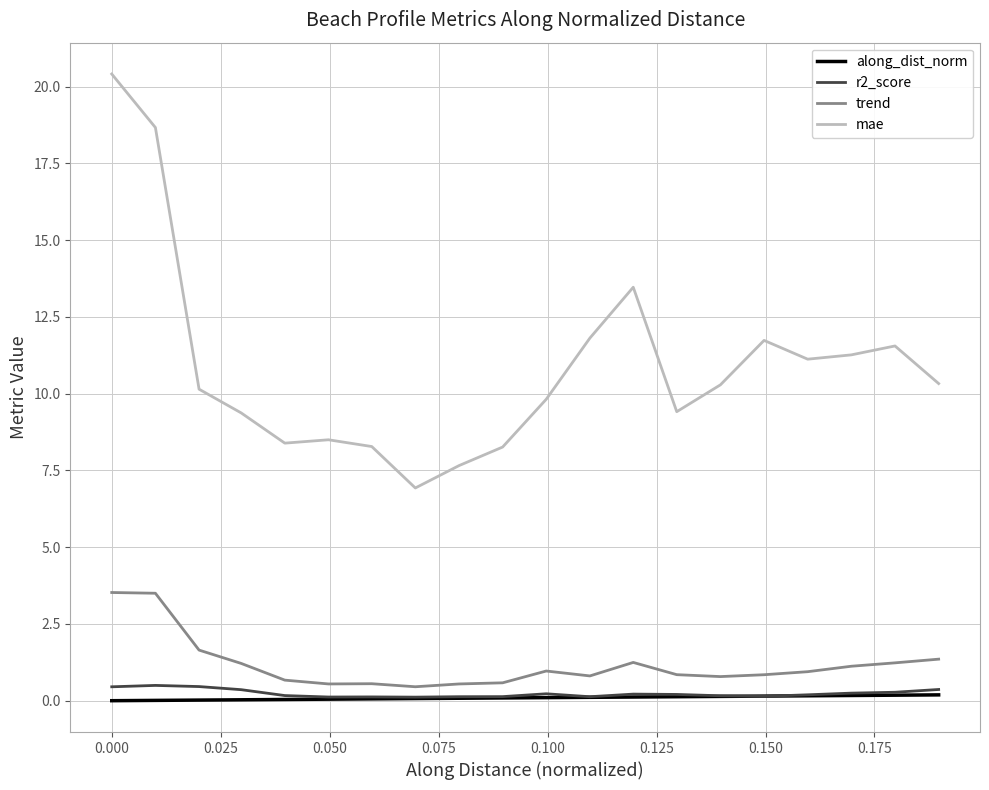

Which series has the largest range (max minus min)?

mae